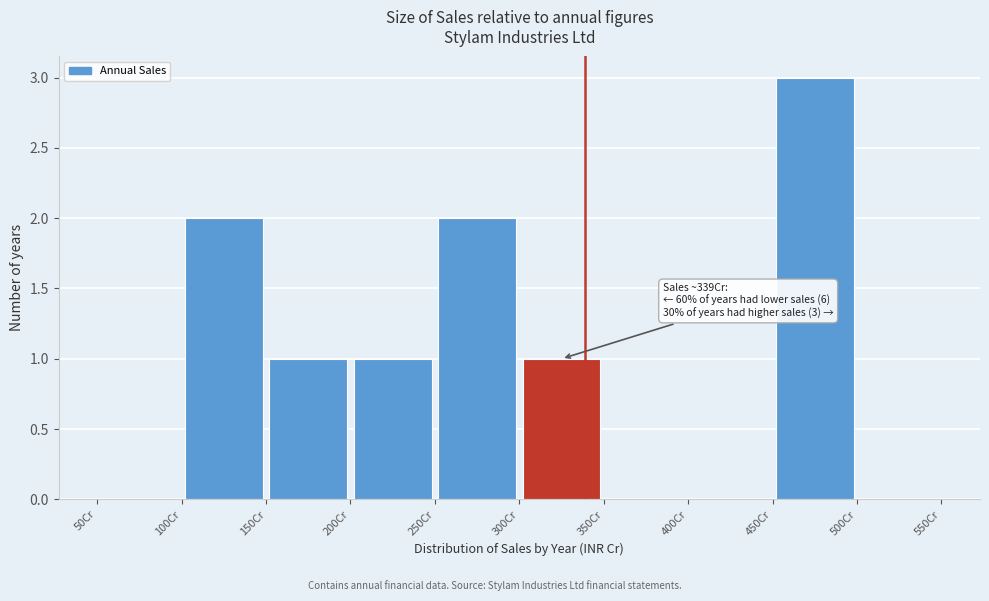

Which range on the x-axis has the tallest bar?

450 to 500